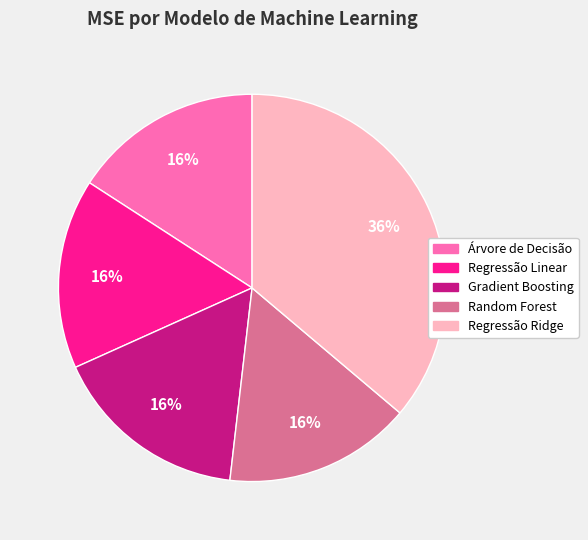

Which category has the biggest portion of the pie?

Regressão Ridge